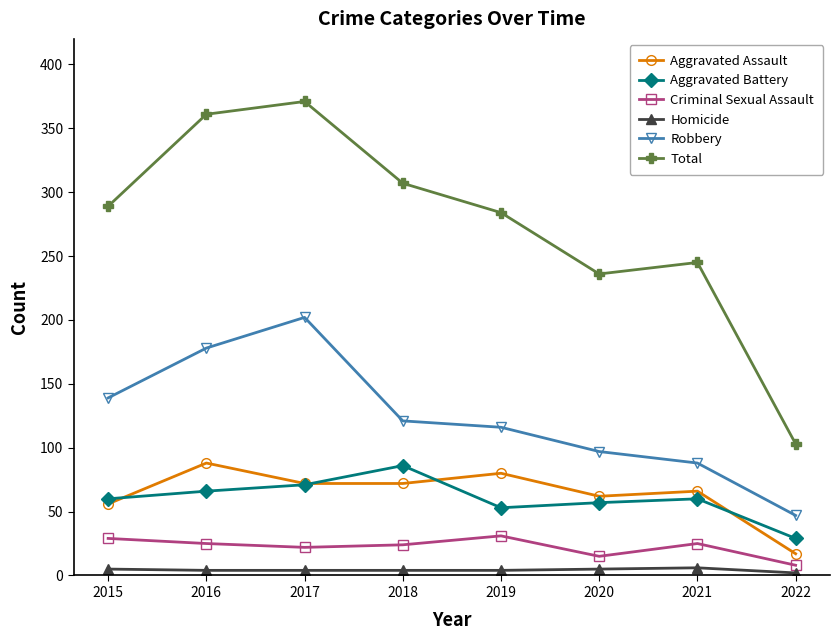

Between 2016 and 2022, which series saw the biggest shift?

Total